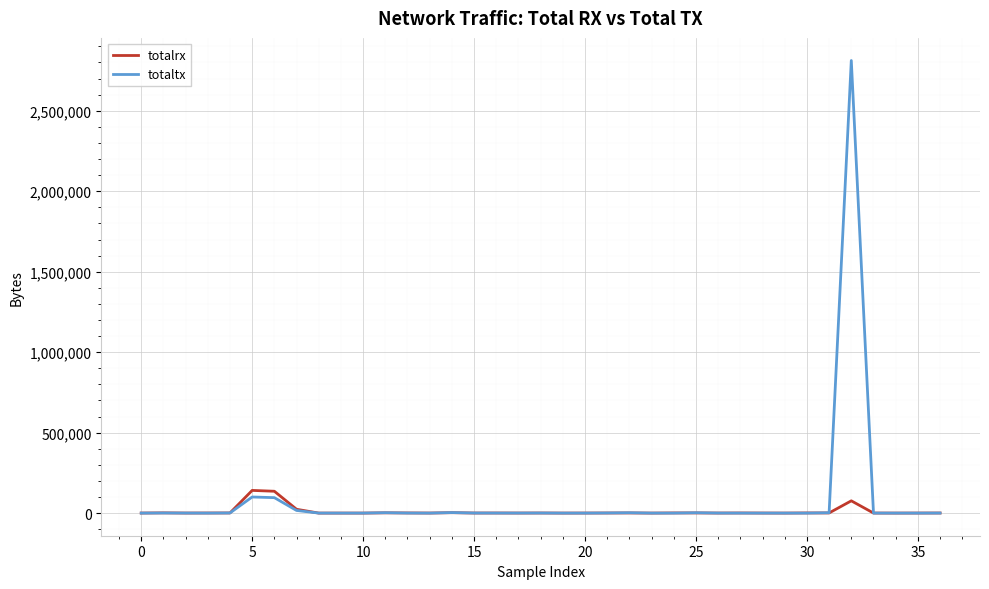

How many values in the totaltx series are below 276?

18